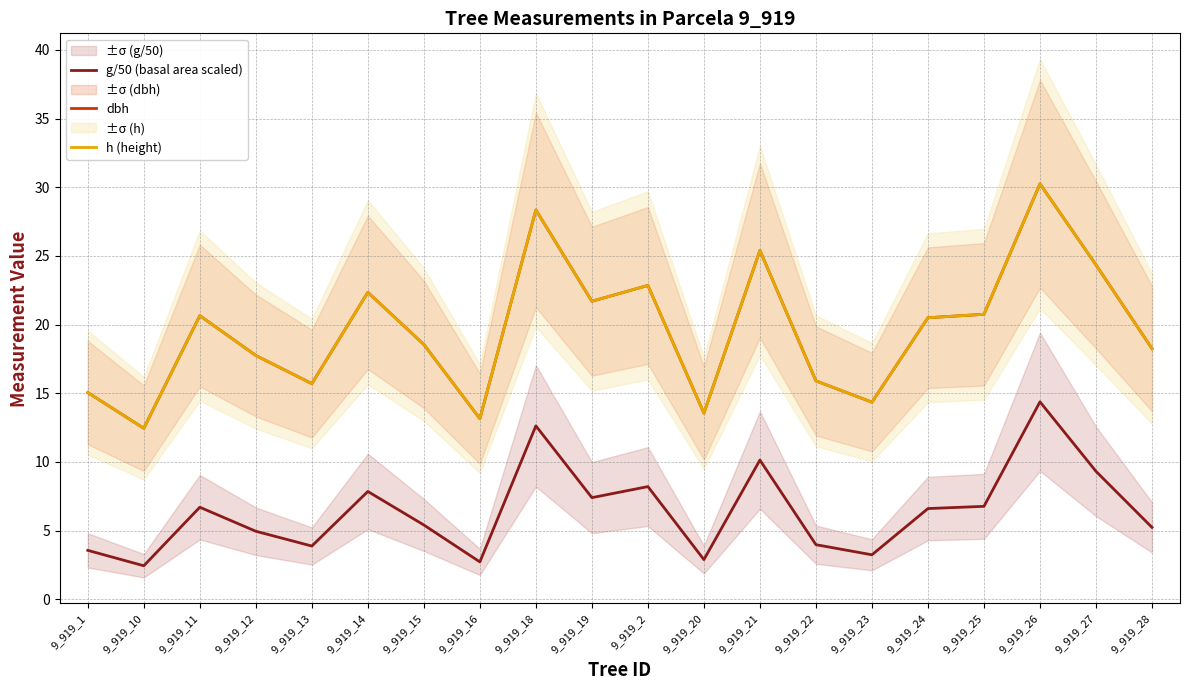

Is it true that h (height) equals 13.5 at 9_919_19?

False